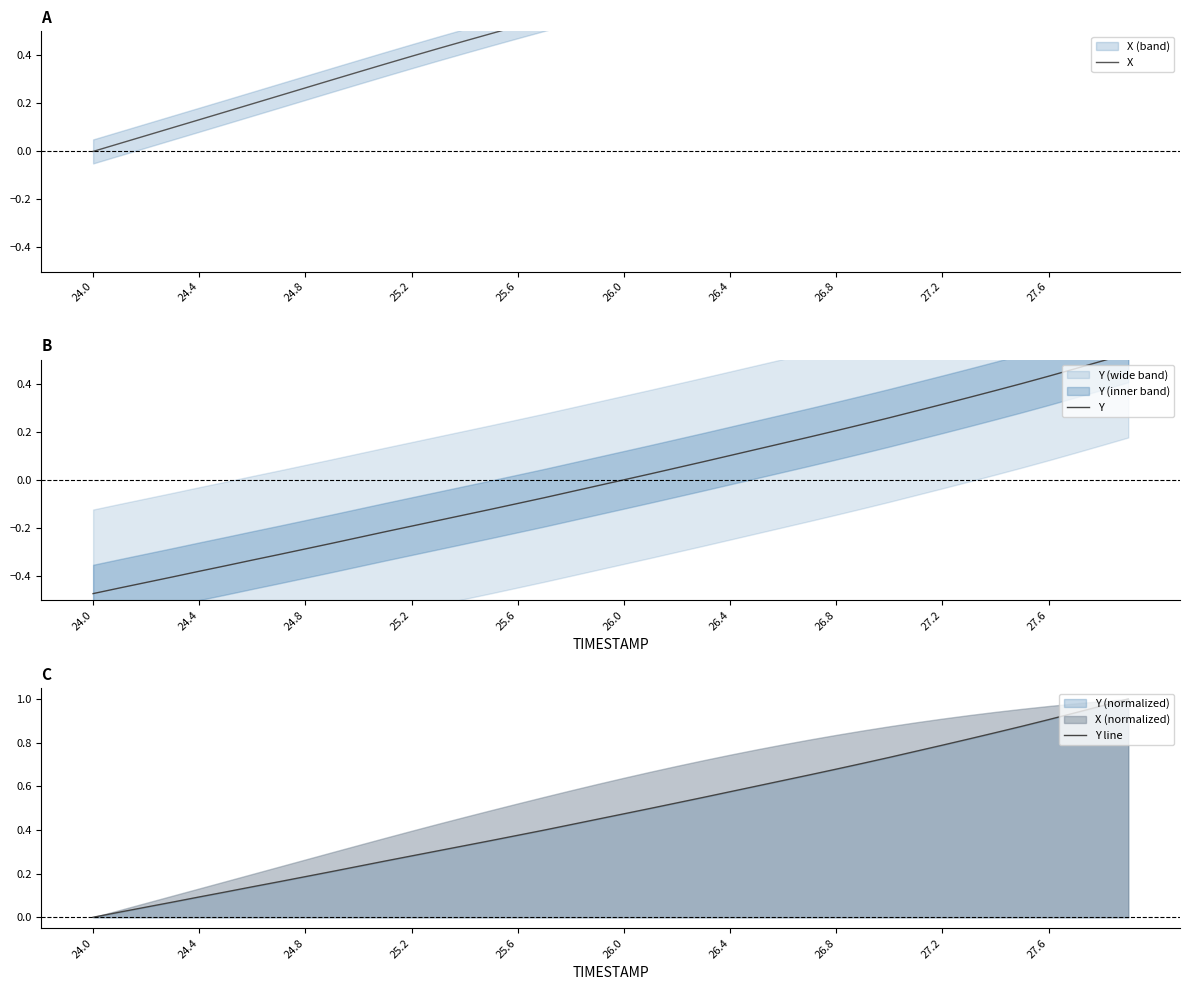

Which label corresponds to the smallest value in the chart?

24.0